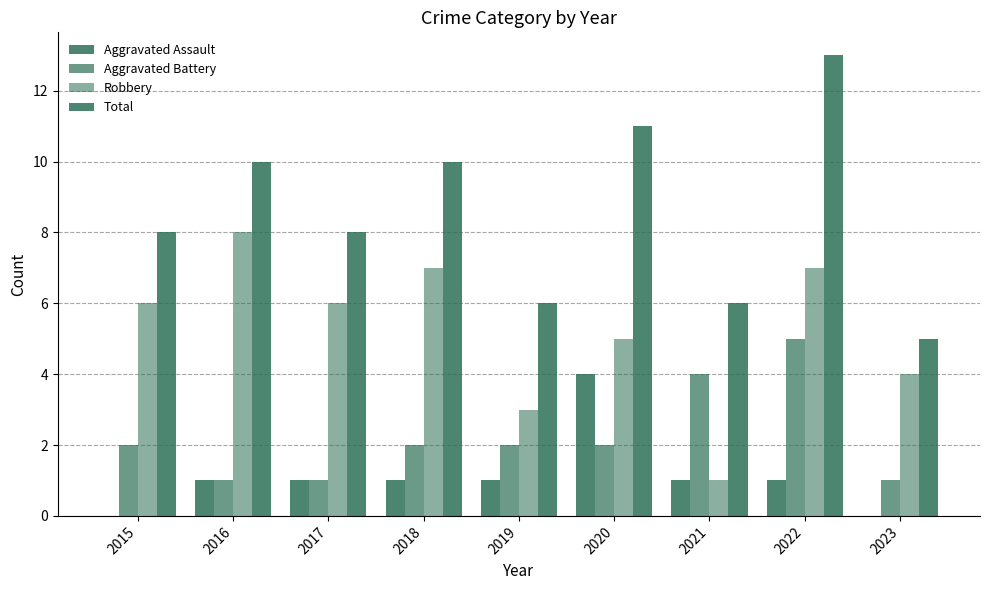

What is the maximum value shown in the chart?

13